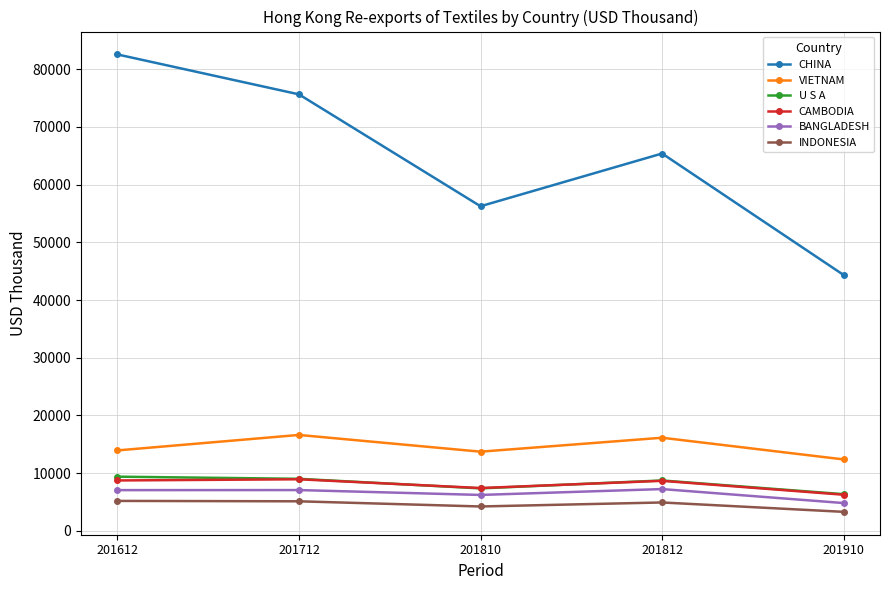

Where is the first local minimum for VIETNAM?

201810